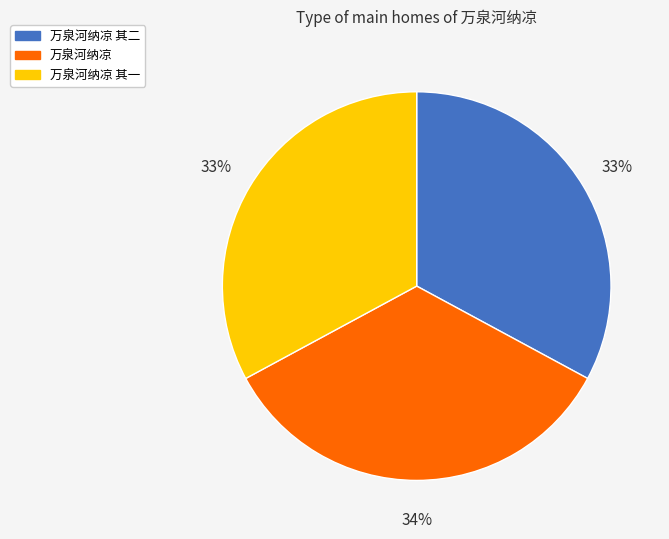

Between 万泉河纳凉 and 万泉河纳凉 其二, which is larger?

万泉河纳凉